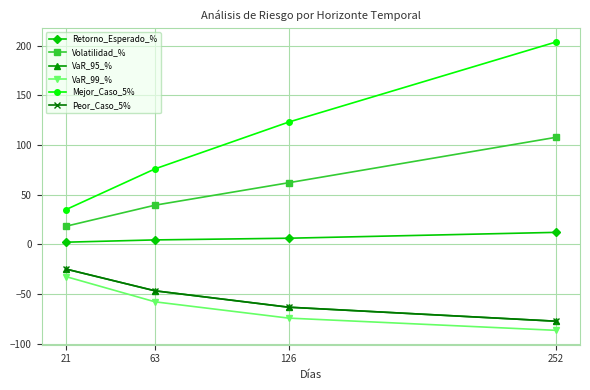

Is this an area chart (filled region under the line)?

No